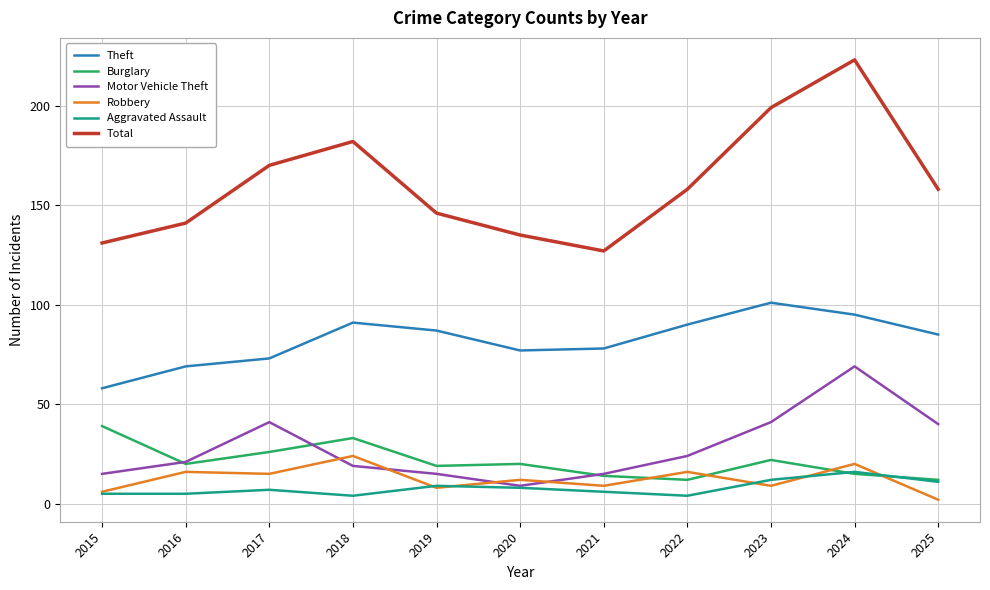

At which category is the sum across all series the highest?

2024